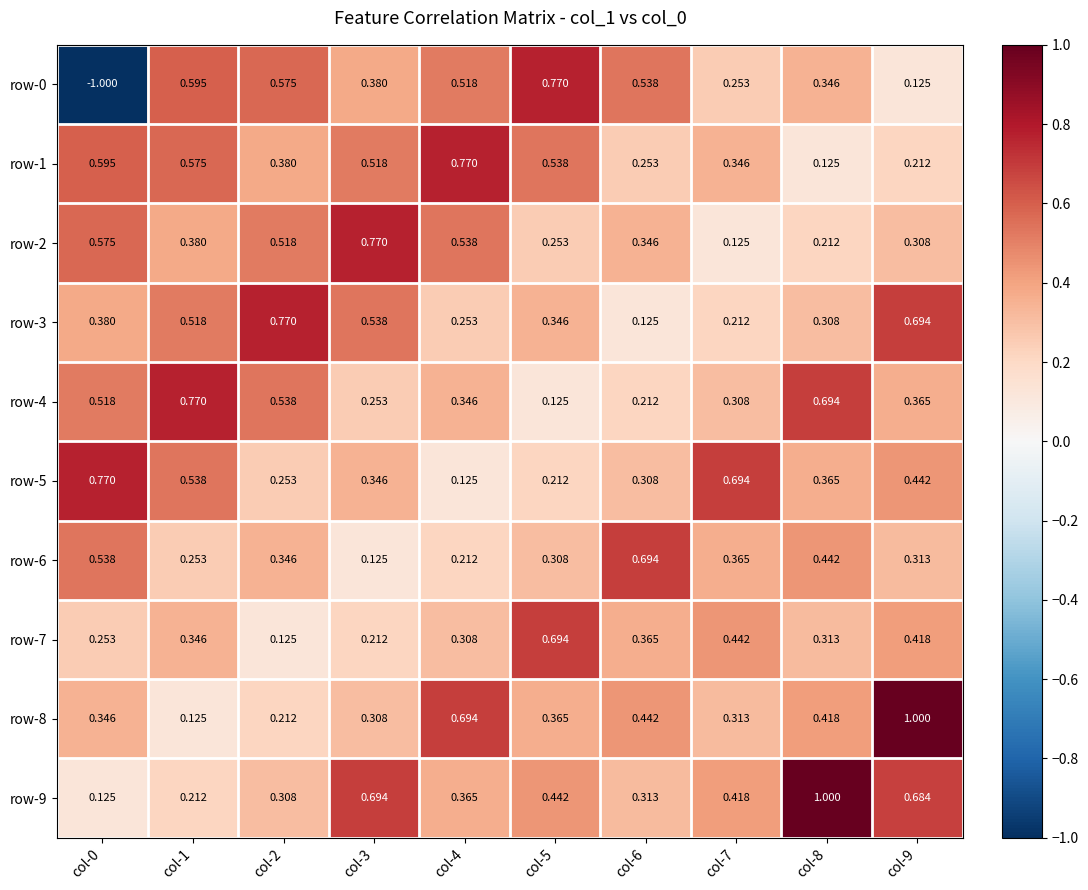

Is the value of row-0 at col-0 greater than the value of row-3 at col-0?

No